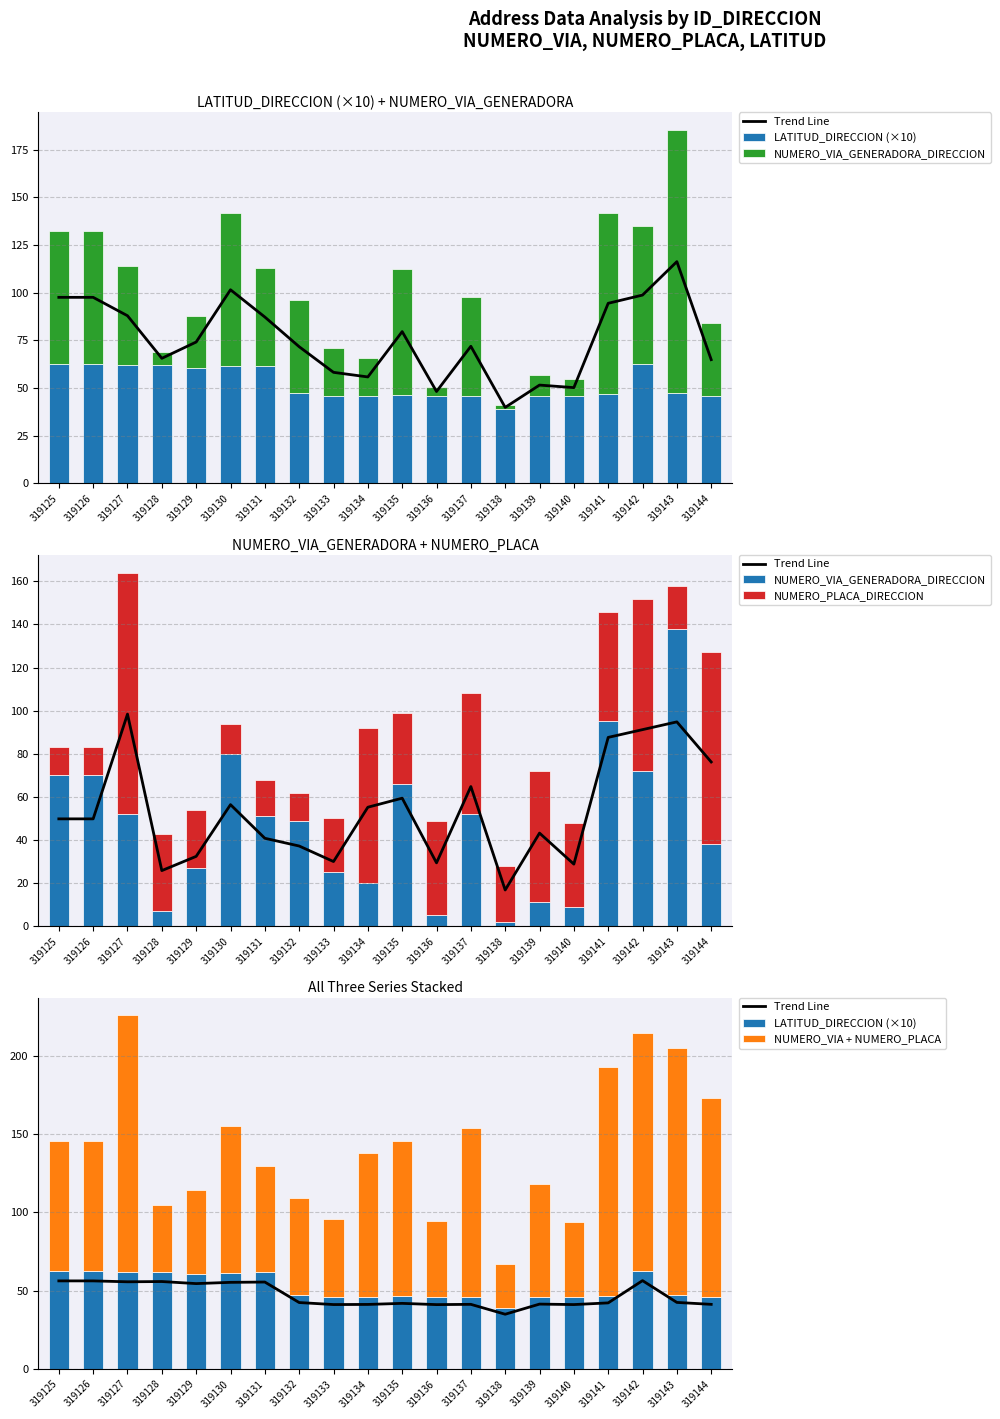

What is the minimum value shown in the chart?

2.0